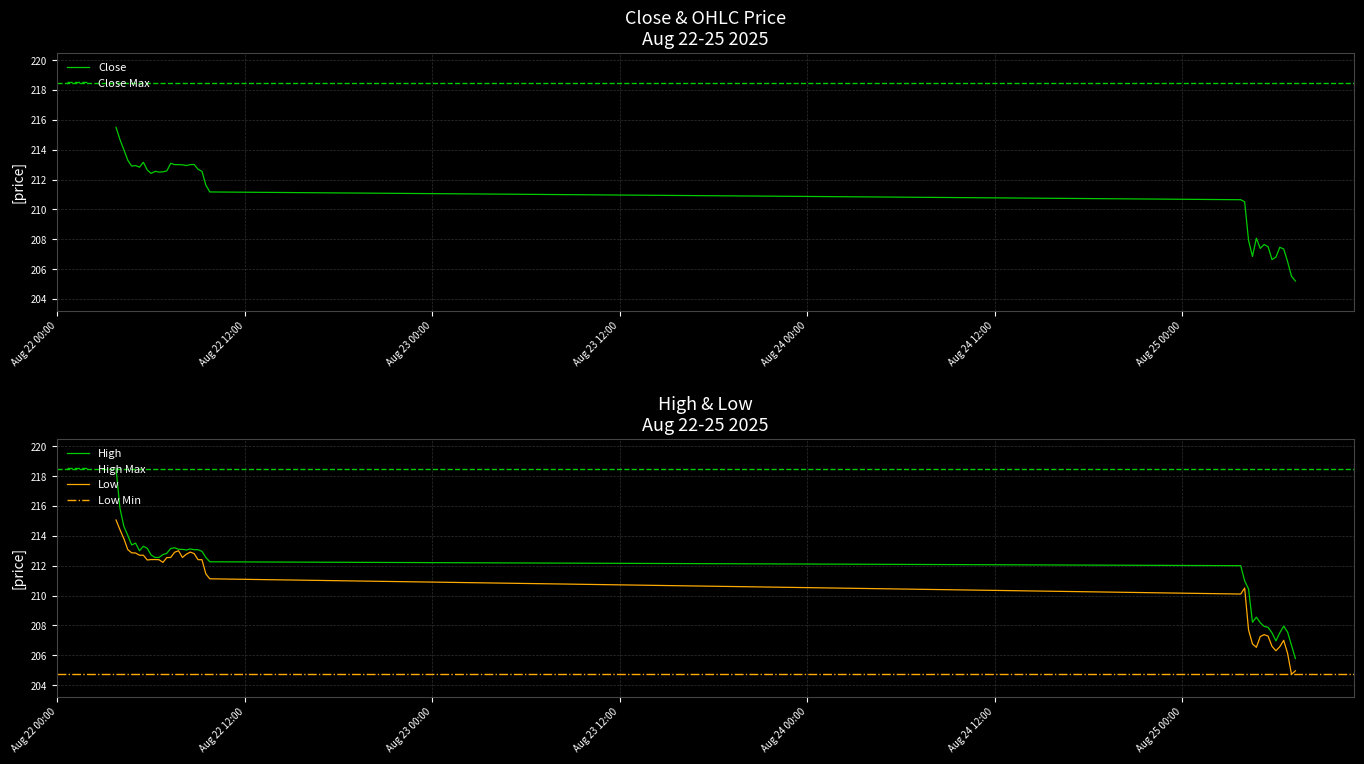

How many values in the Low series exceed 212?

23